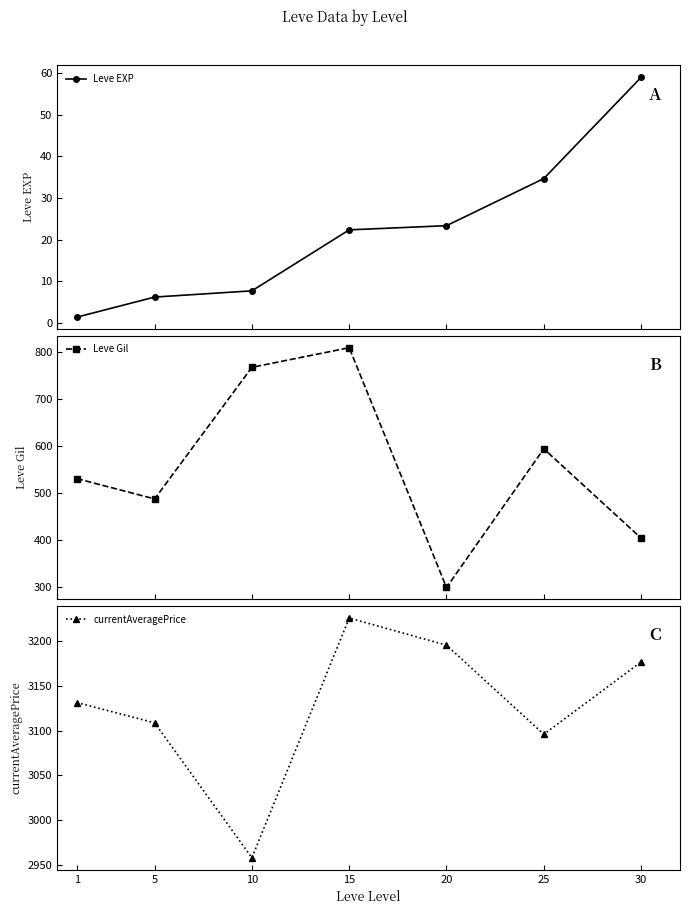

True or false: Leve Gil and Leve EXP cross at least once.

False